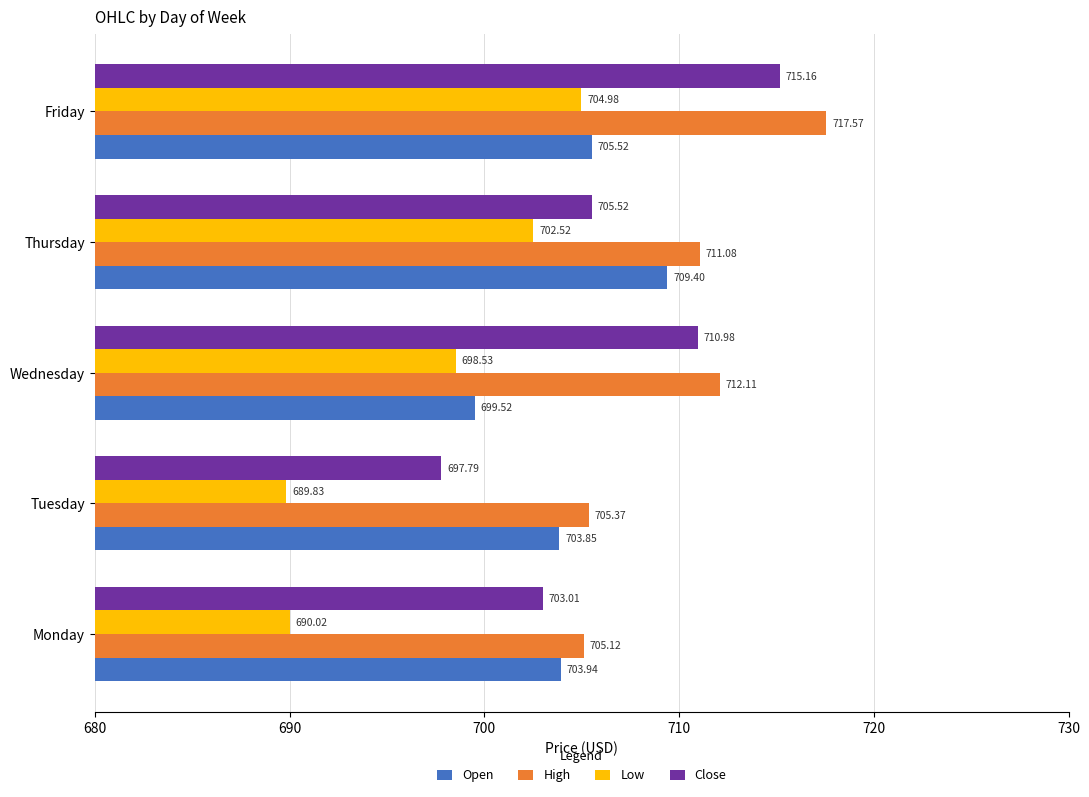

What are all the series names shown in the legend?

Open, High, Low, Close